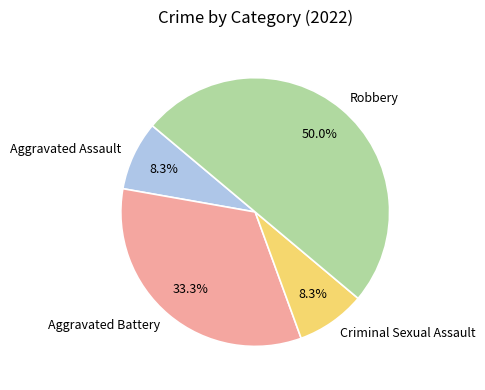

Is it true that Aggravated Assault is 1% of the pie?

False